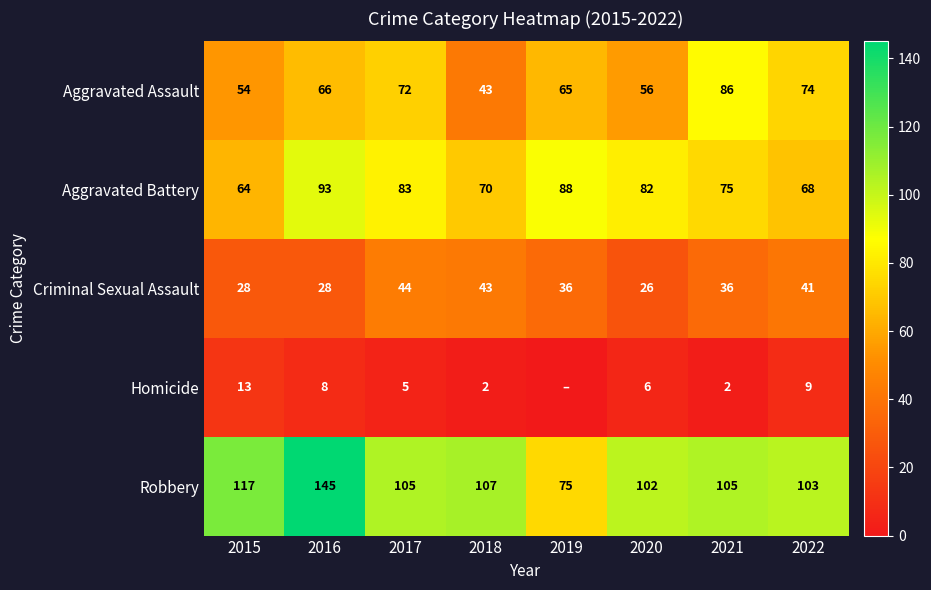

Which series changed the most between 2016 and 2020?

Robbery